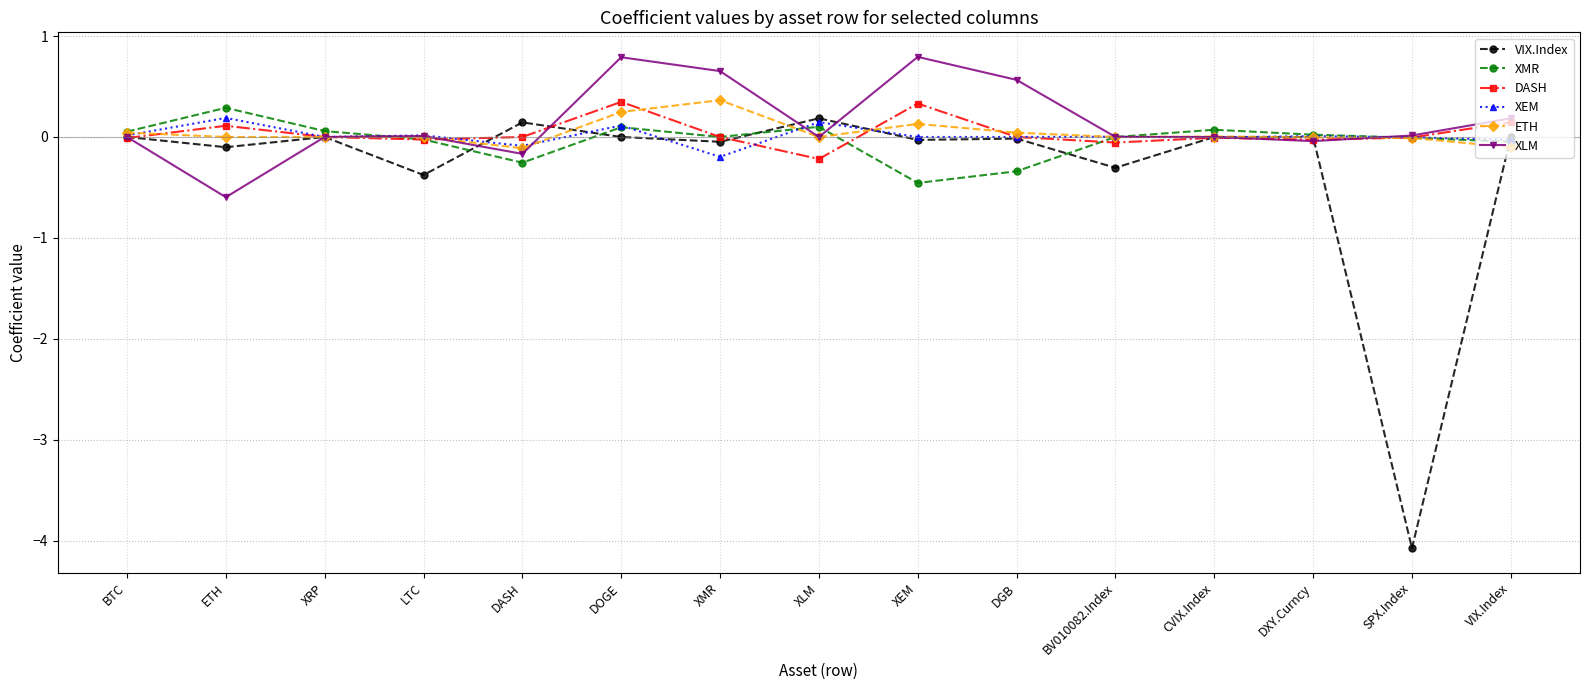

The value of XMR at BV010082.Index is 0.0. True or false?

True